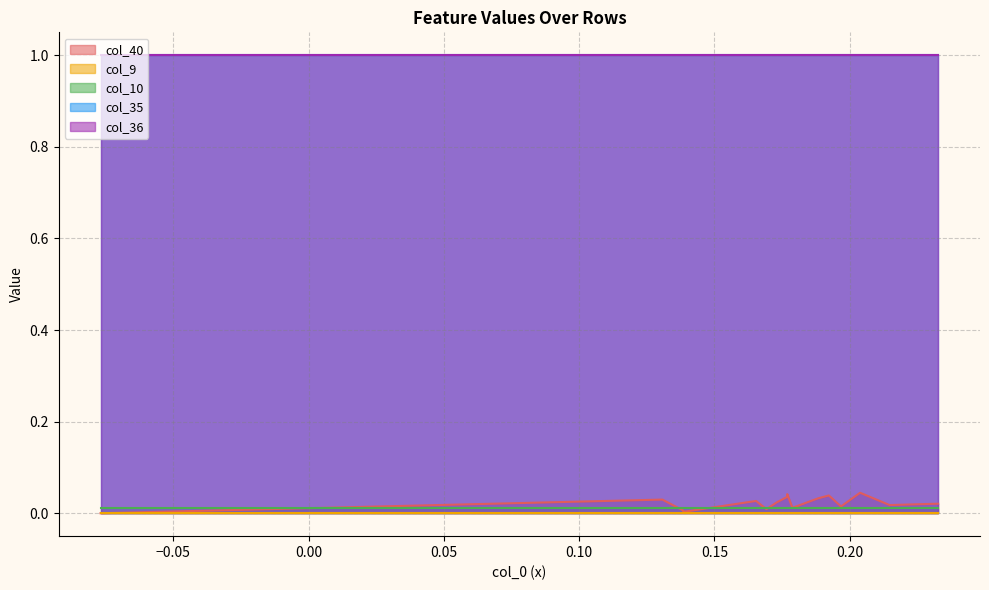

Which series has the largest range (max minus min)?

col_40